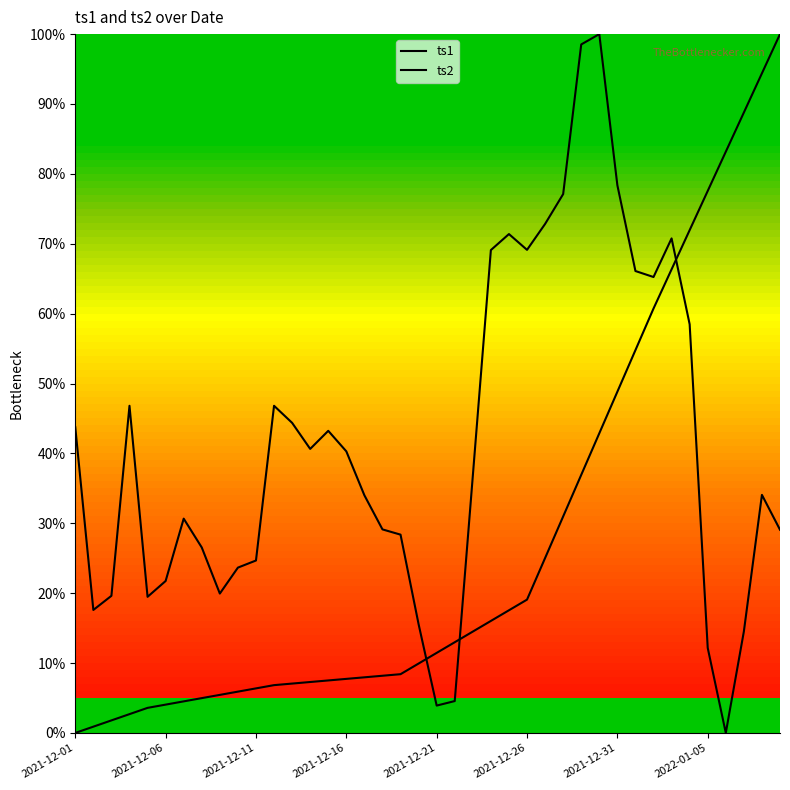

How many values in ts1 are above zero?

39